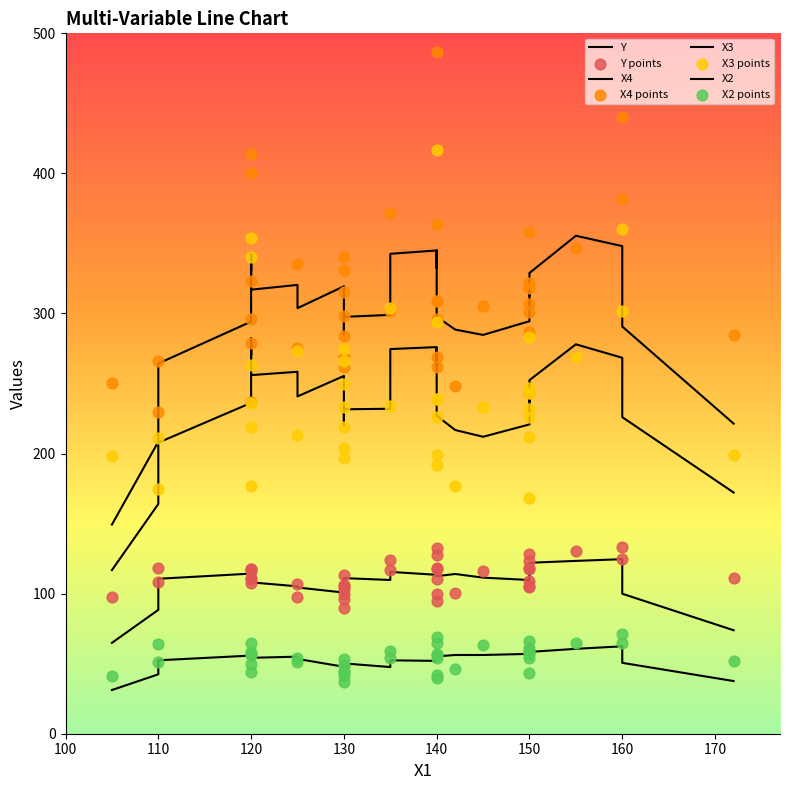

Which series contains the lowest Y value?

X2